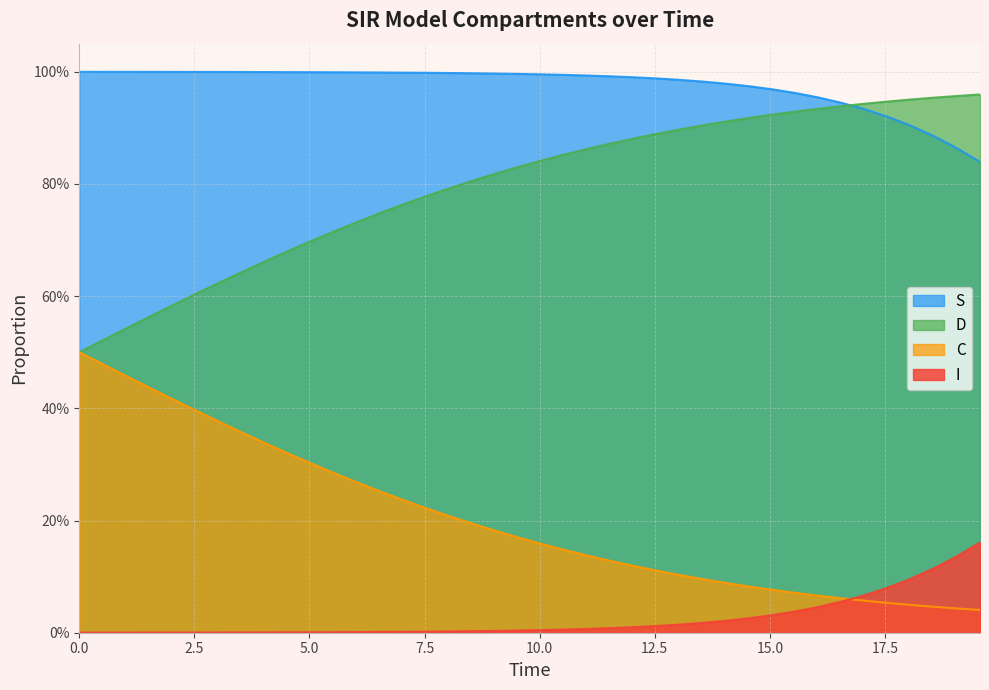

What are all the series names shown in the legend?

S, D, C, I